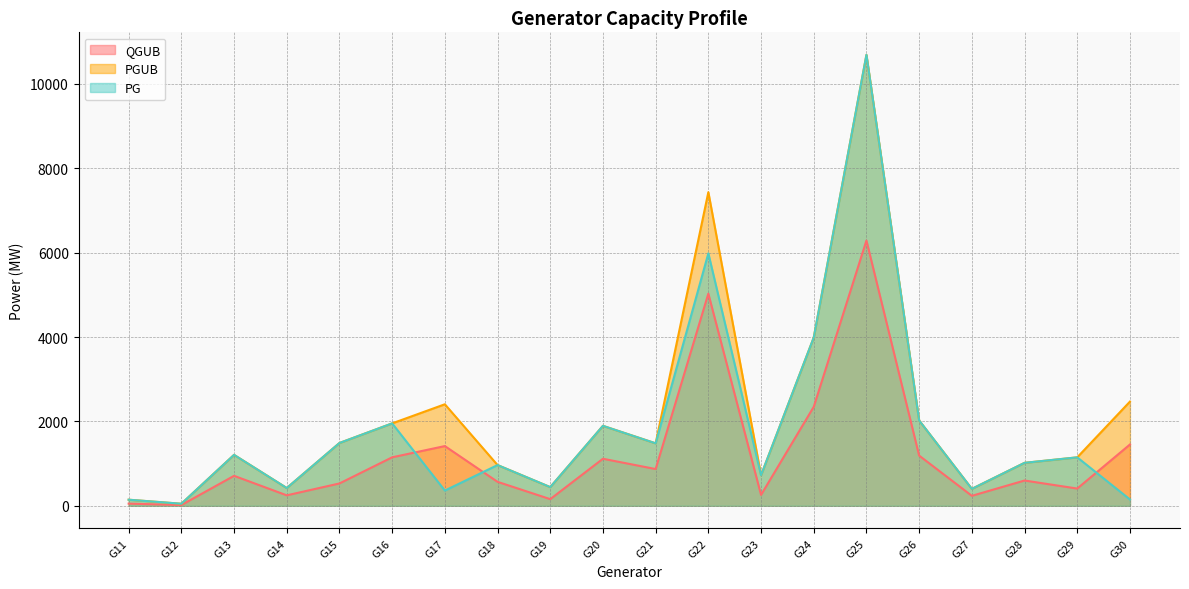

Which series has the widest spread of values?

PGUB